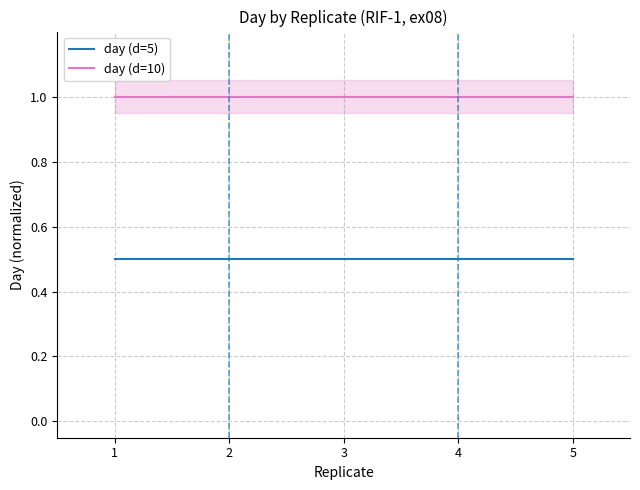

True or false: day (d=10) has more than 2 interior local peaks.

False